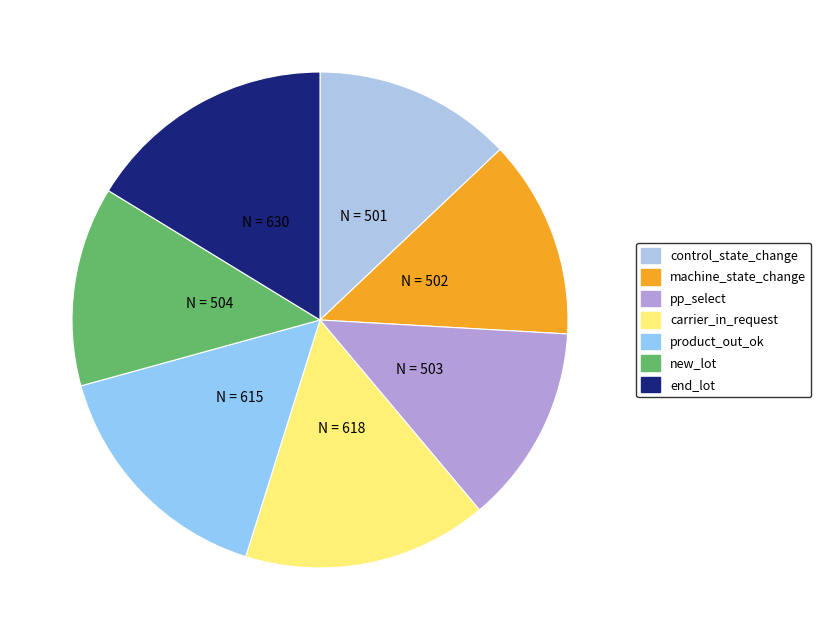

Which has a higher value, product_out_ok or machine_state_change?

product_out_ok